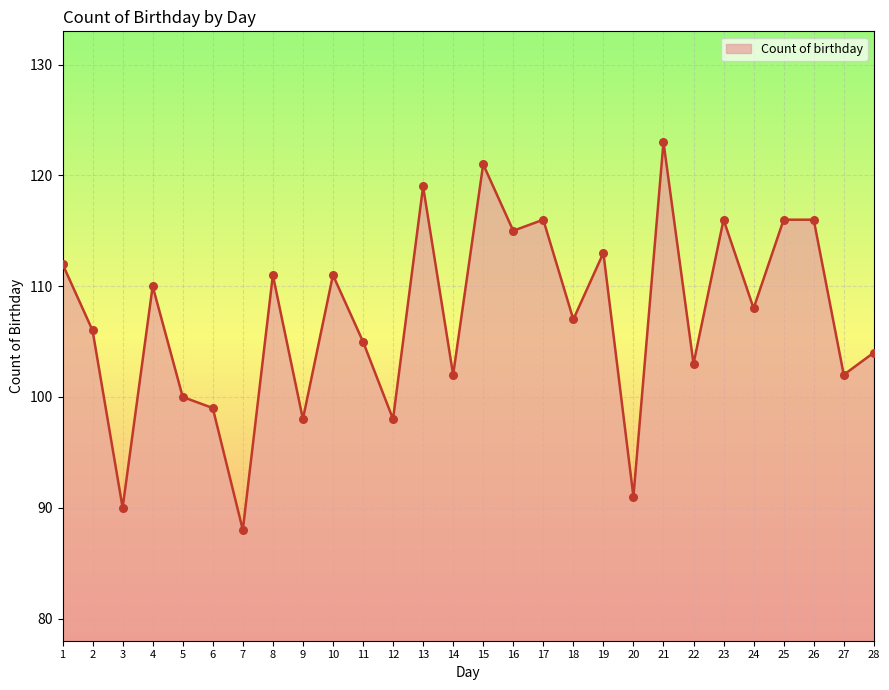

Between 23 and 24, which is larger?

23